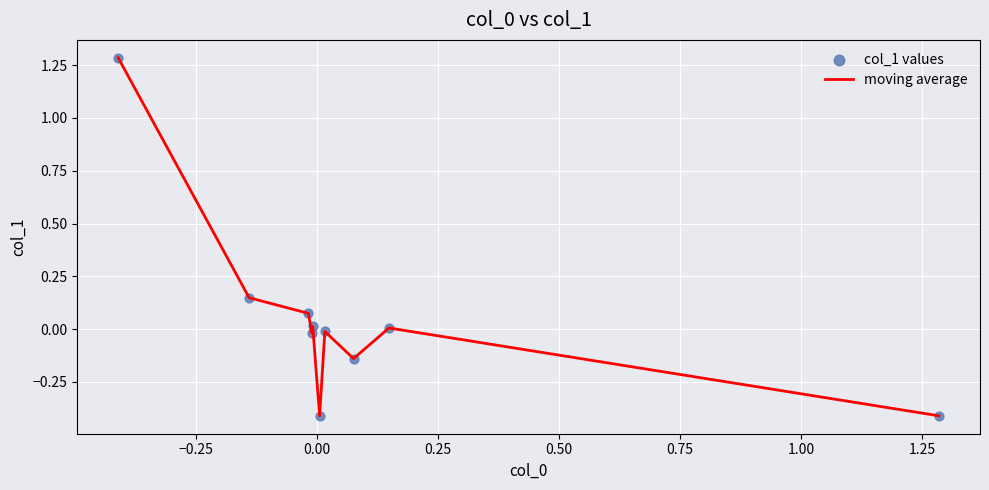

What is the greatest value displayed?

1.3